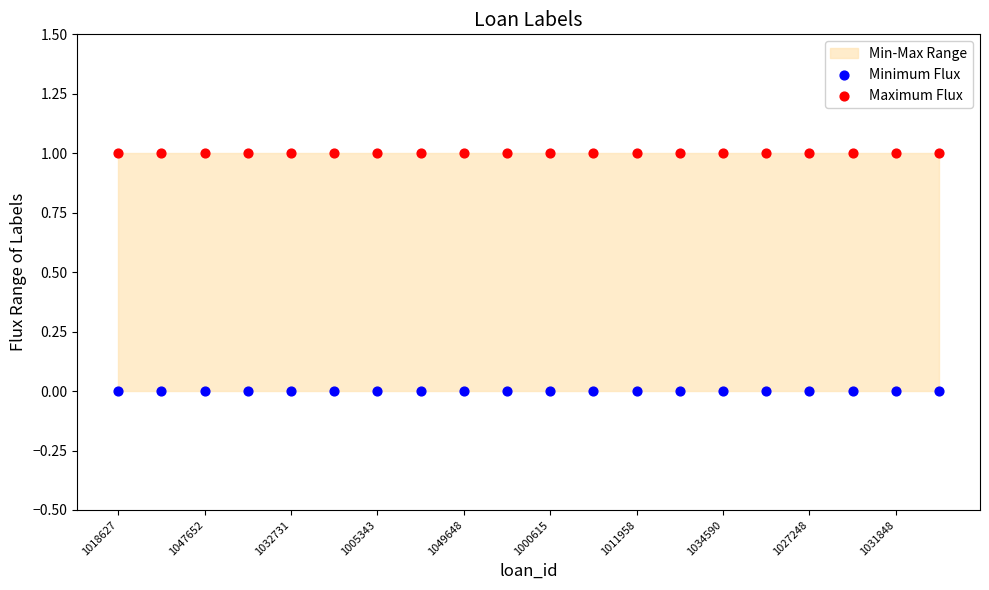

Which series contains the highest Y value?

Maximum Flux